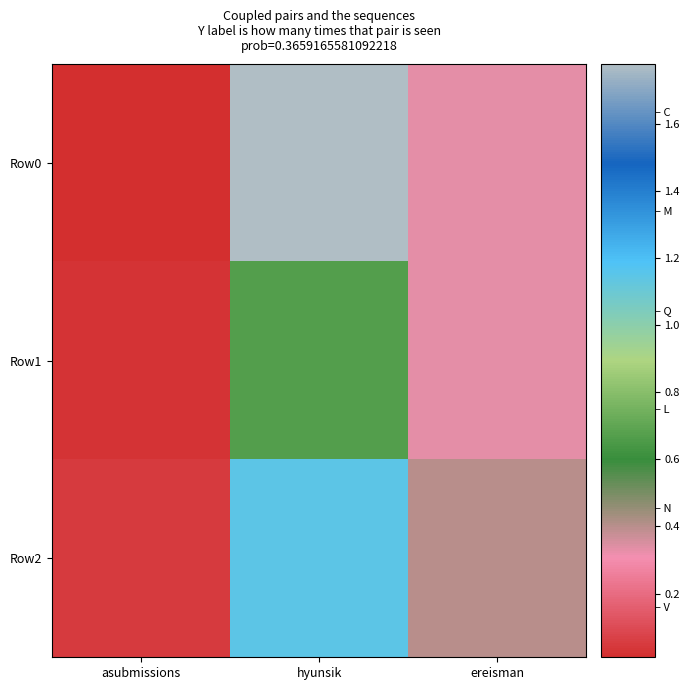

Which label corresponds to the largest value in the chart?

hyunsik